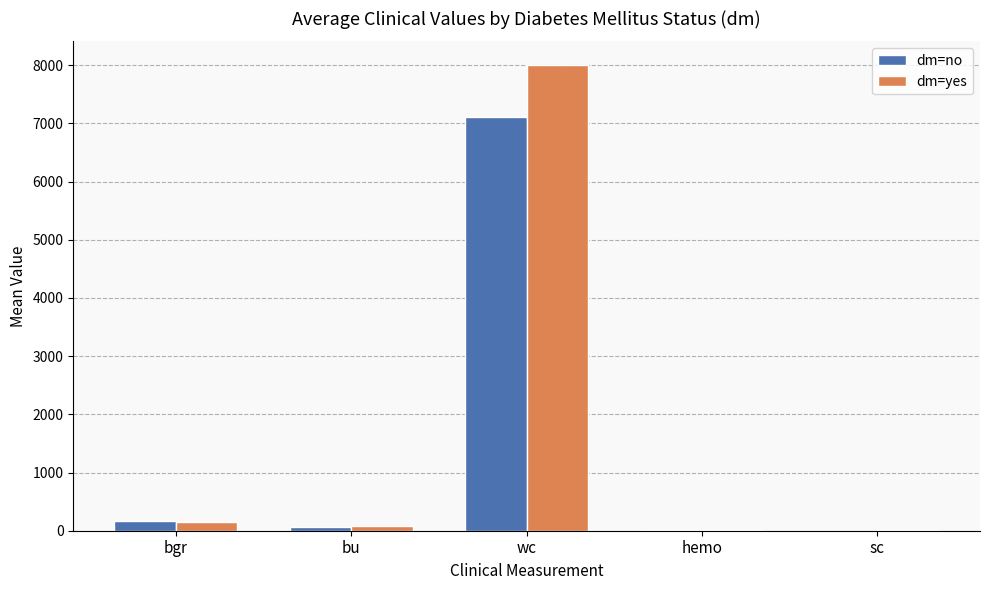

What is the sum of the dm=yes values at wc and bu?

8087.6